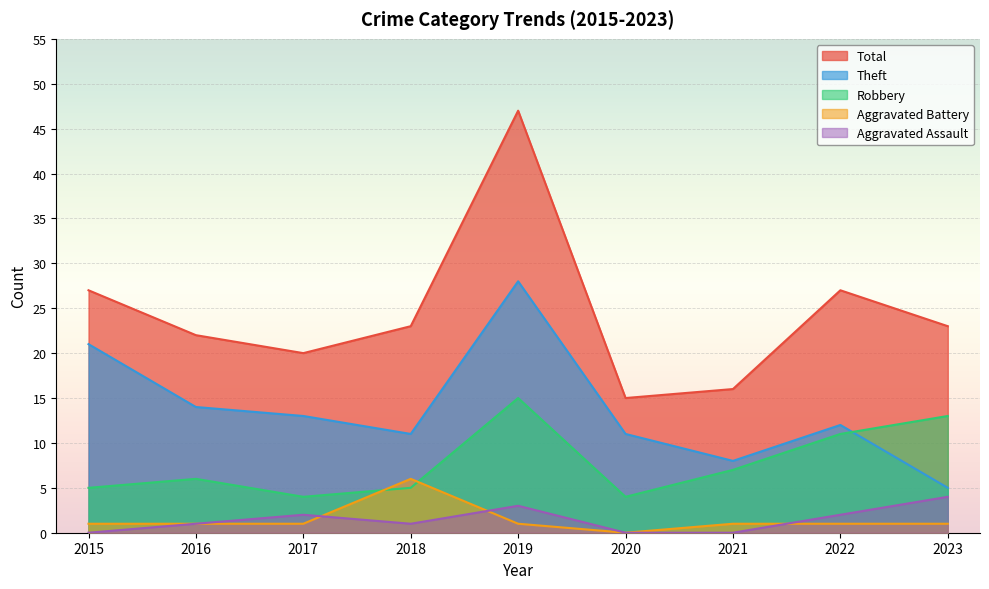

True or false: Total and Aggravated Assault cross at least once.

False